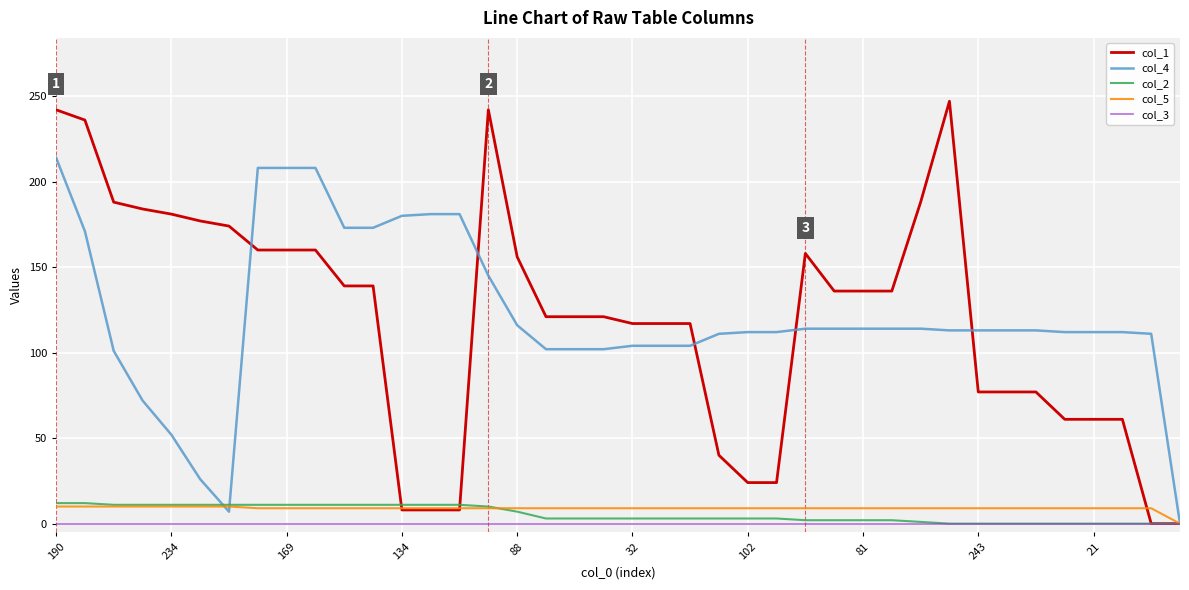

What is the greatest value displayed?

247